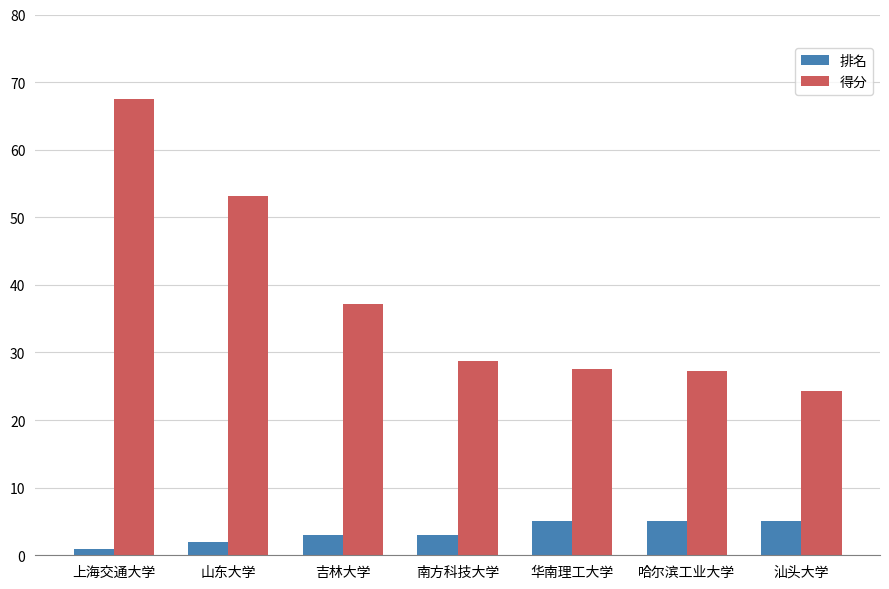

True or false: 得分 has a value of 85.2 at 山东大学.

False